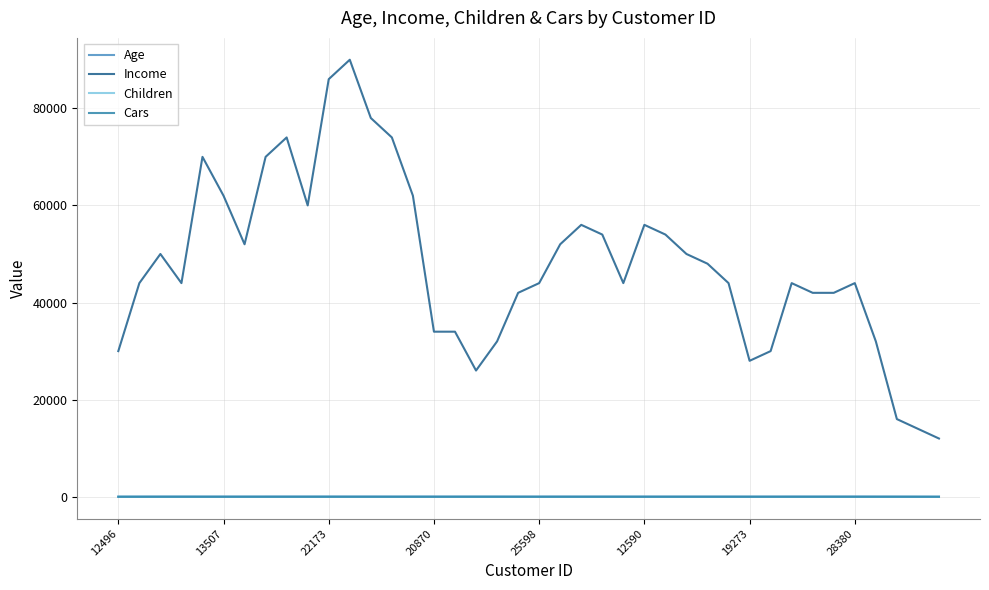

How many interior local peaks does the Income series have?

8